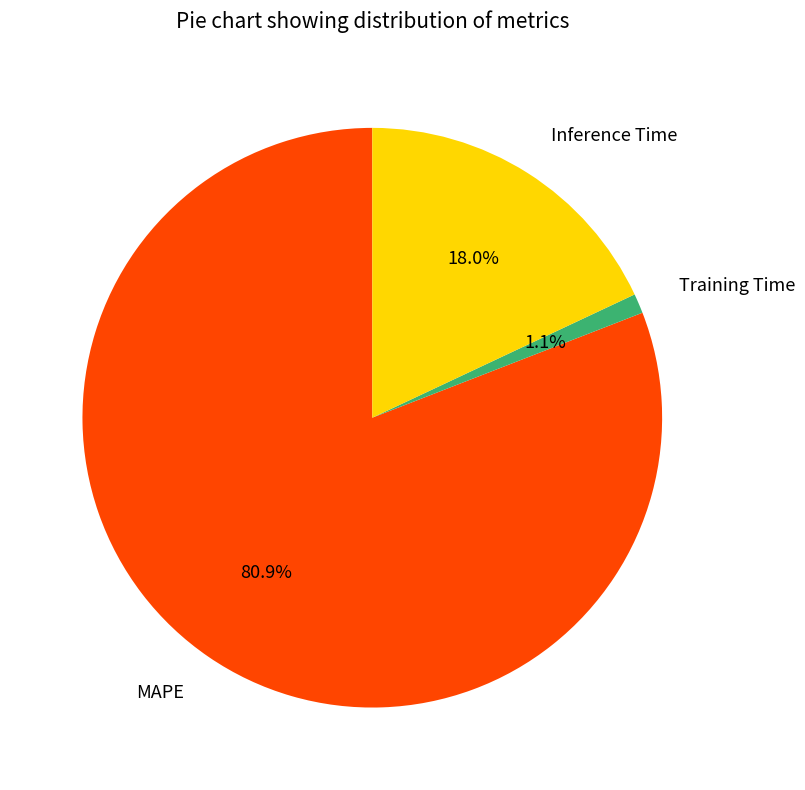

Is there any slice that represents more than half of the pie?

Yes